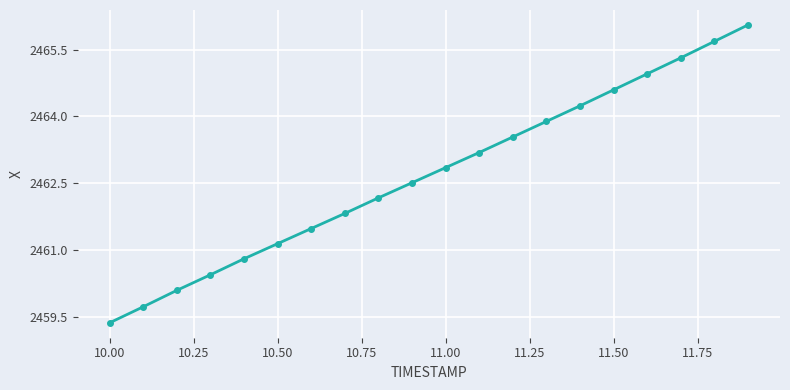

What is the smallest value displayed?

2459.4